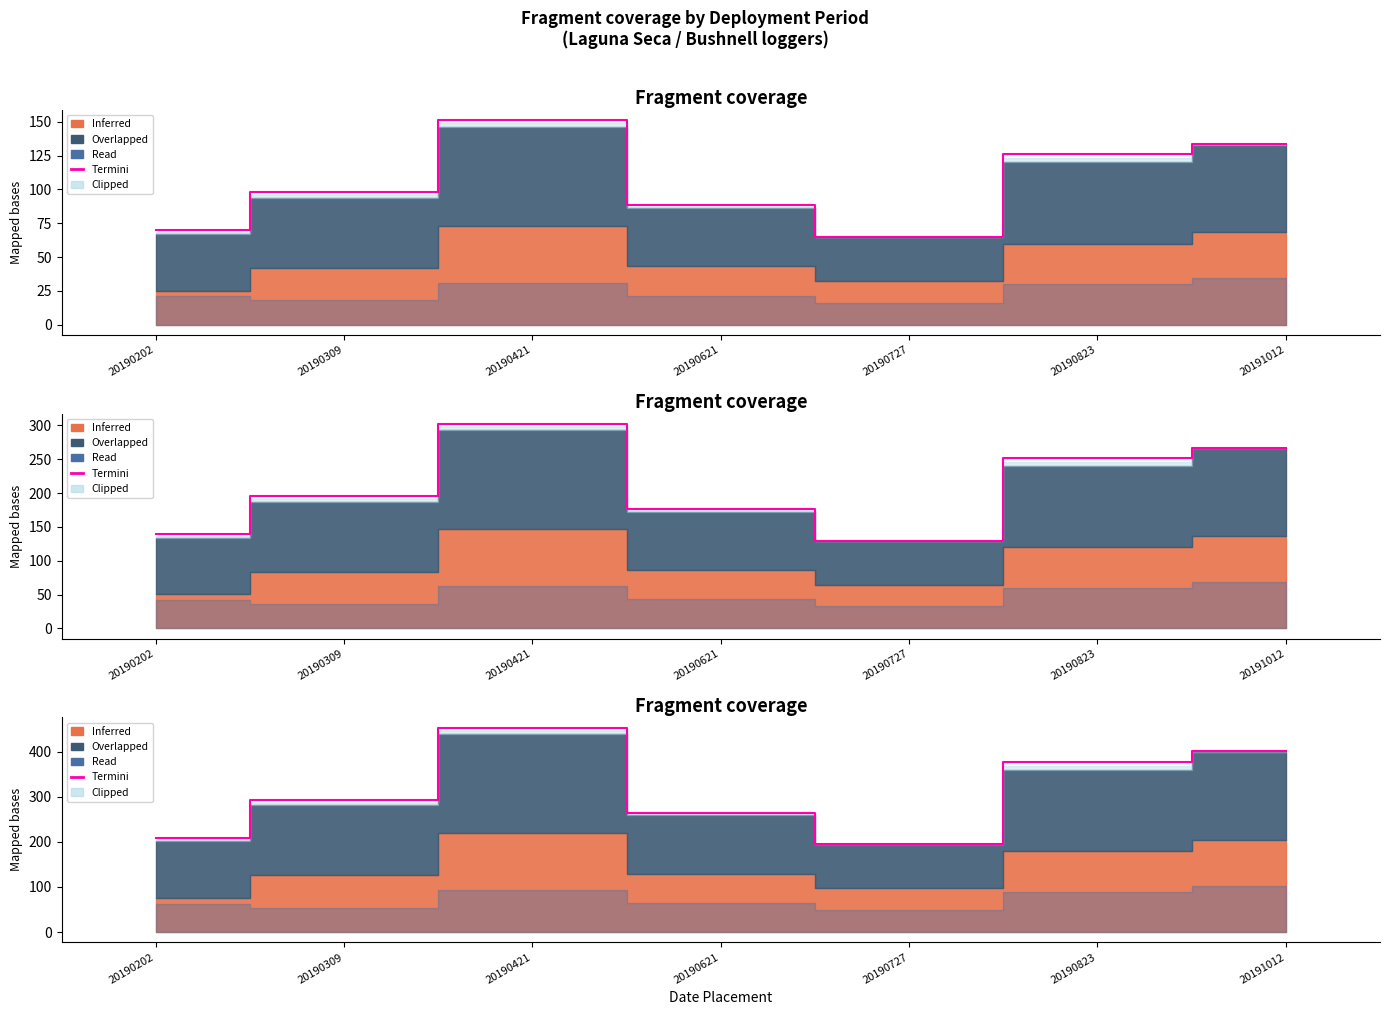

At which label is the value closest to 324?

20190309